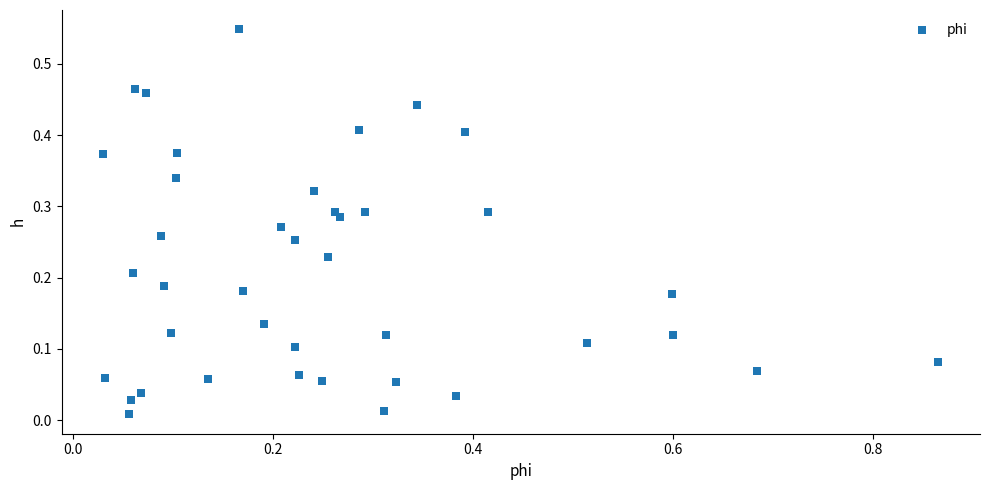

What is the range of X values (max minus min)?

0.8